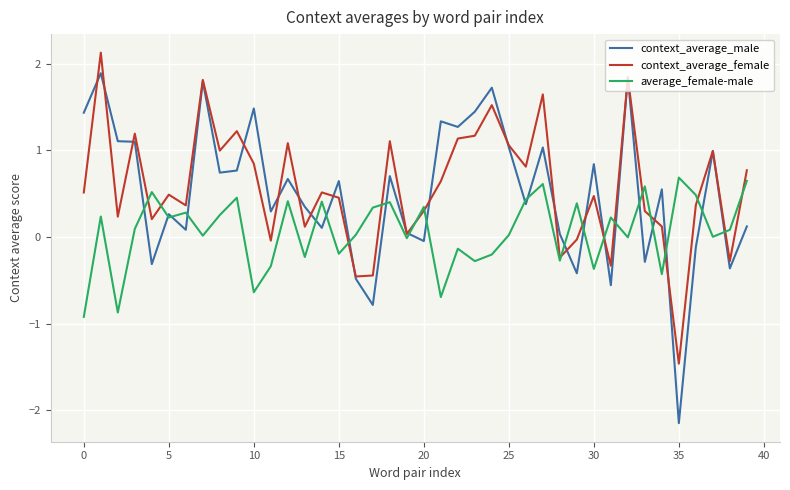

True or false: context_average_female has more than 1 interior local peaks.

True